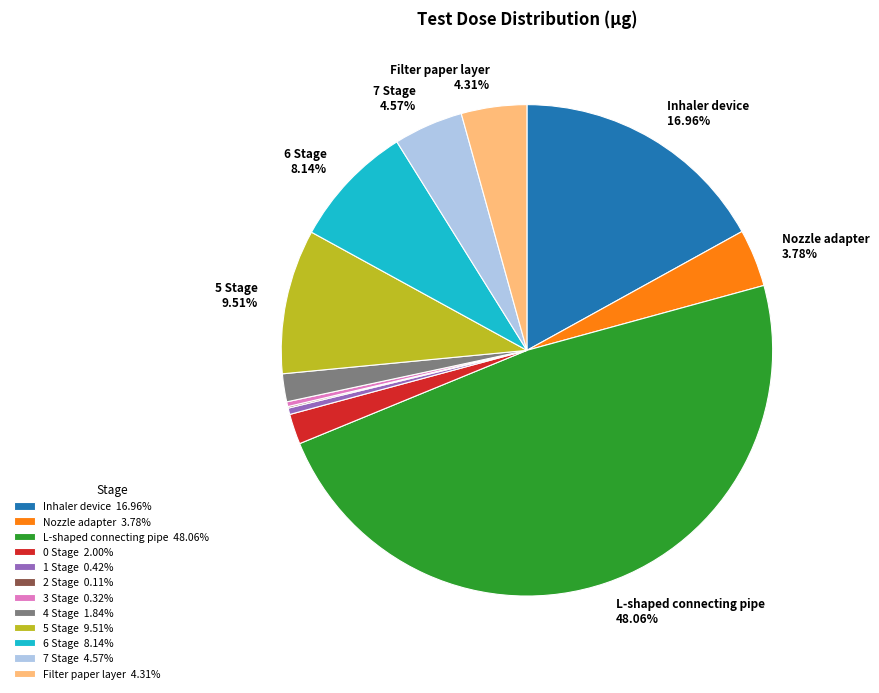

Does any single category account for the majority?

No